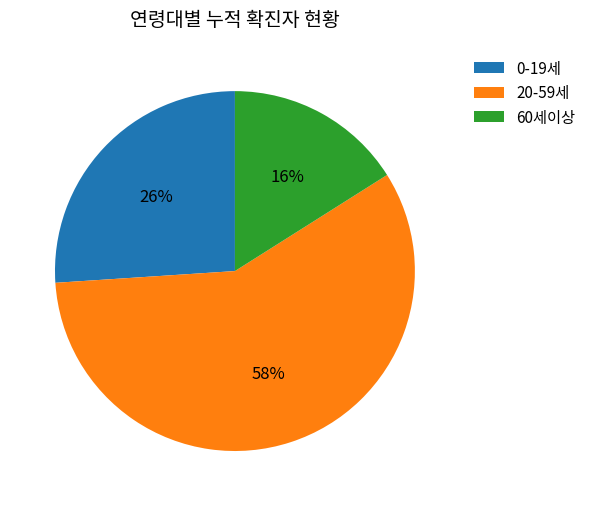

Does 20-59세 represent more than half of the total?

Yes